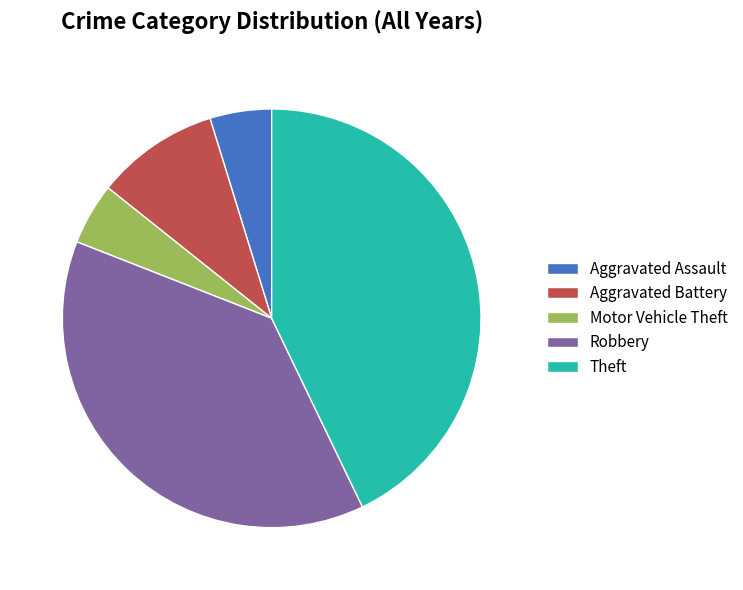

Does Theft represent more than half of the total?

No